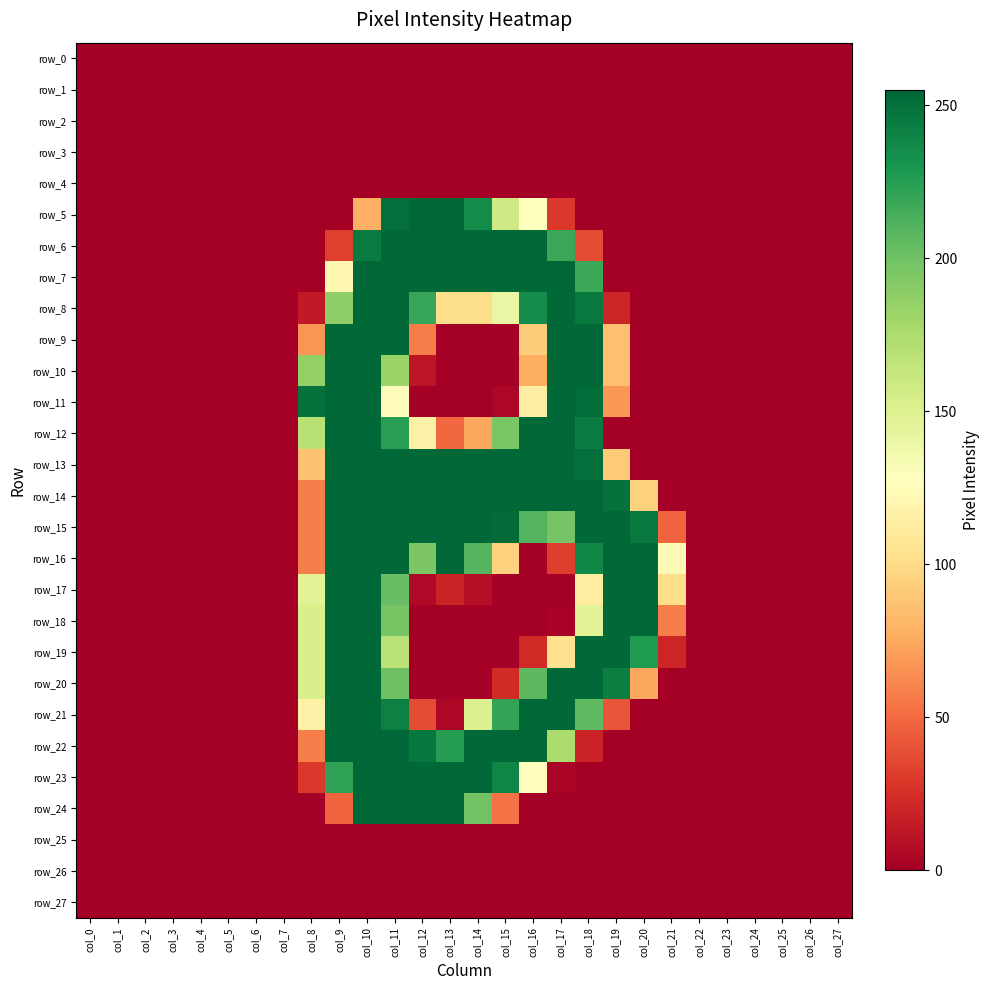

At how many categories does at least one series exceed 91?

14